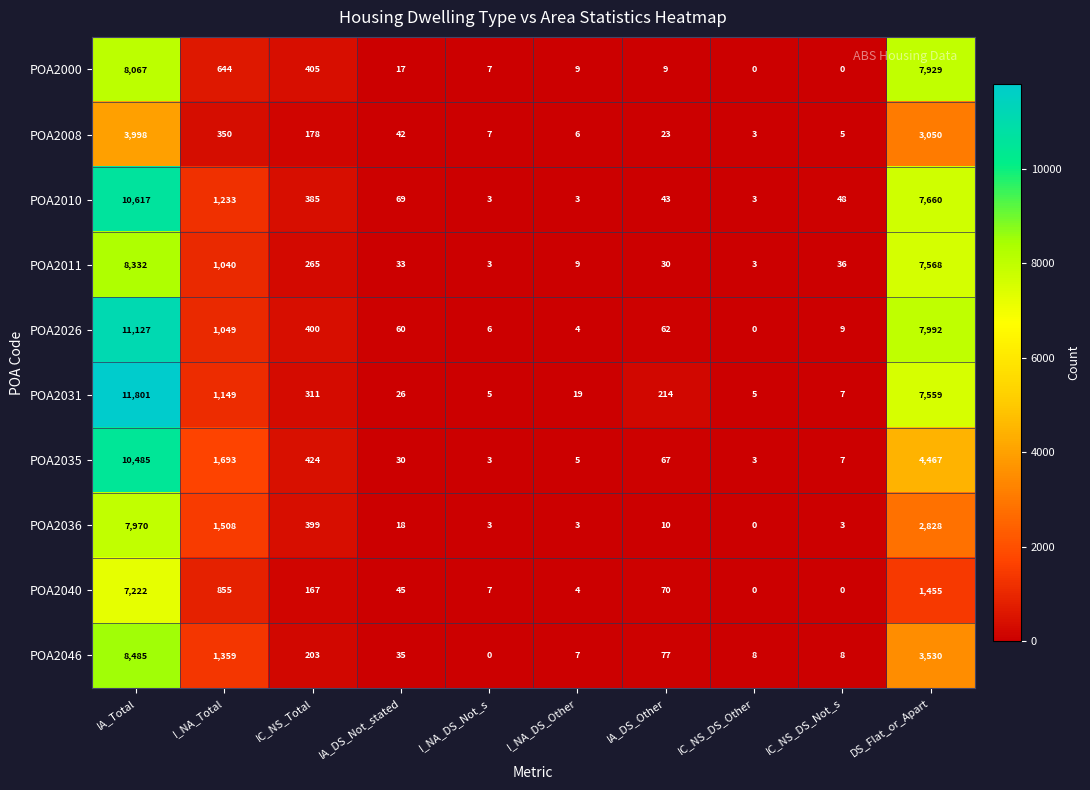

At which category does the chart reach its peak across all series?

IA_Total